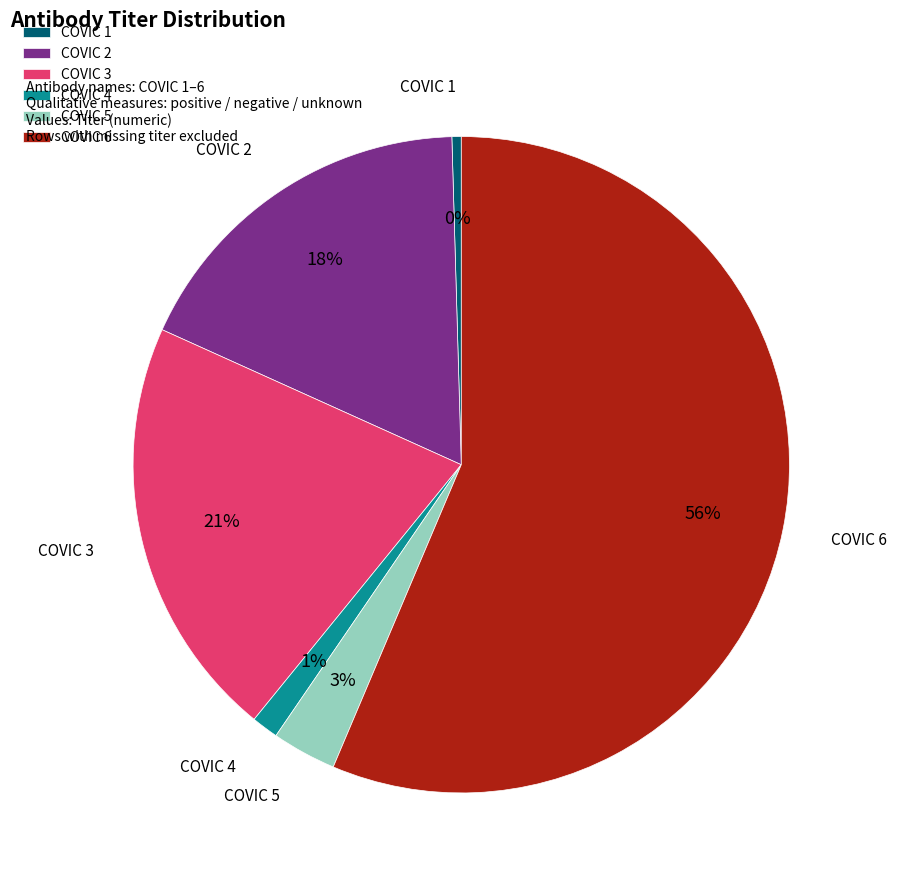

Is the sum of COVIC 3 and COVIC 2 greater than half?

No